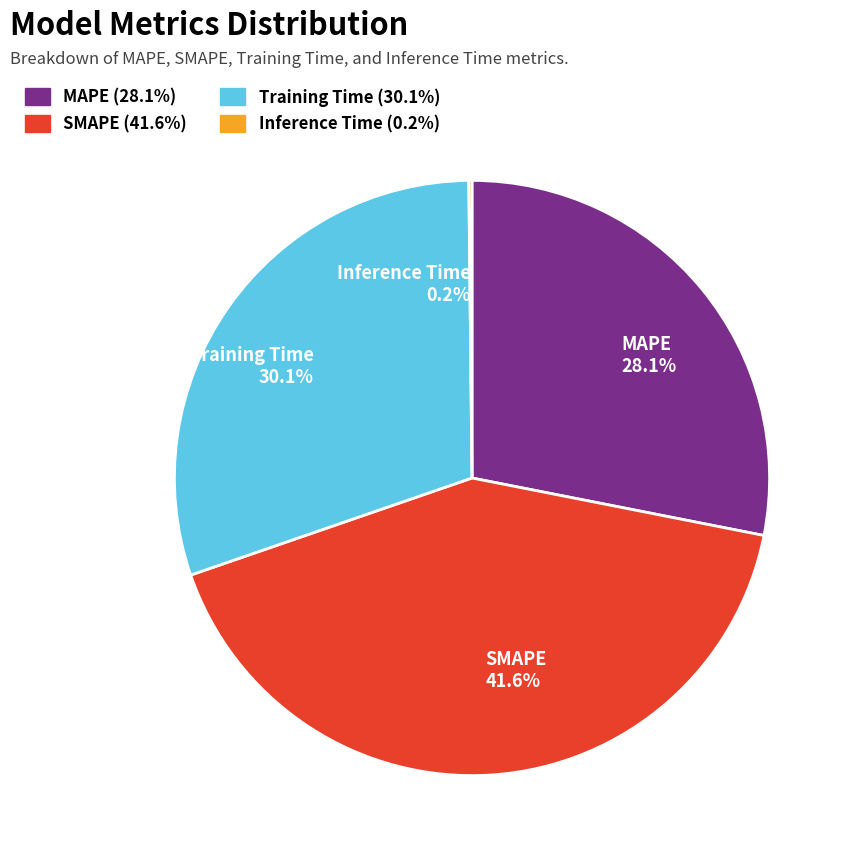

Does any single category account for the majority?

No